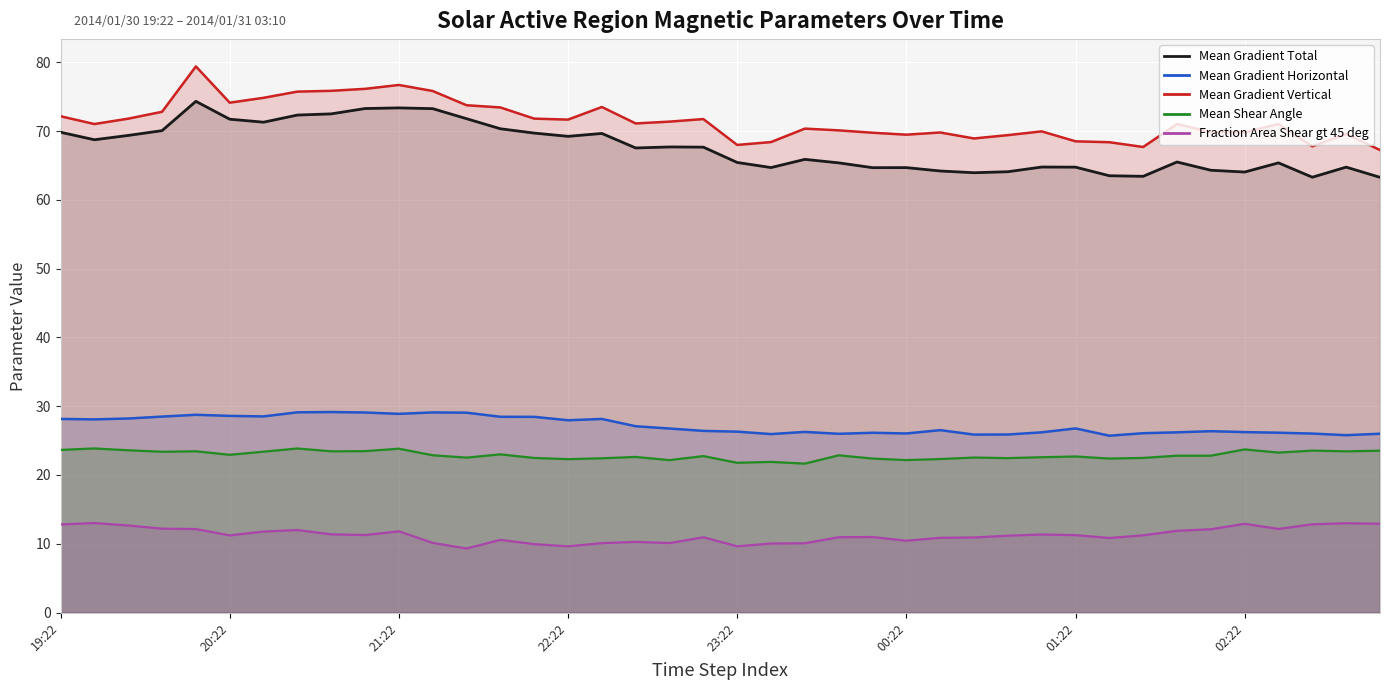

What is the difference between the maximum and minimum values in the Mean Gradient Horizontal series?

3.4